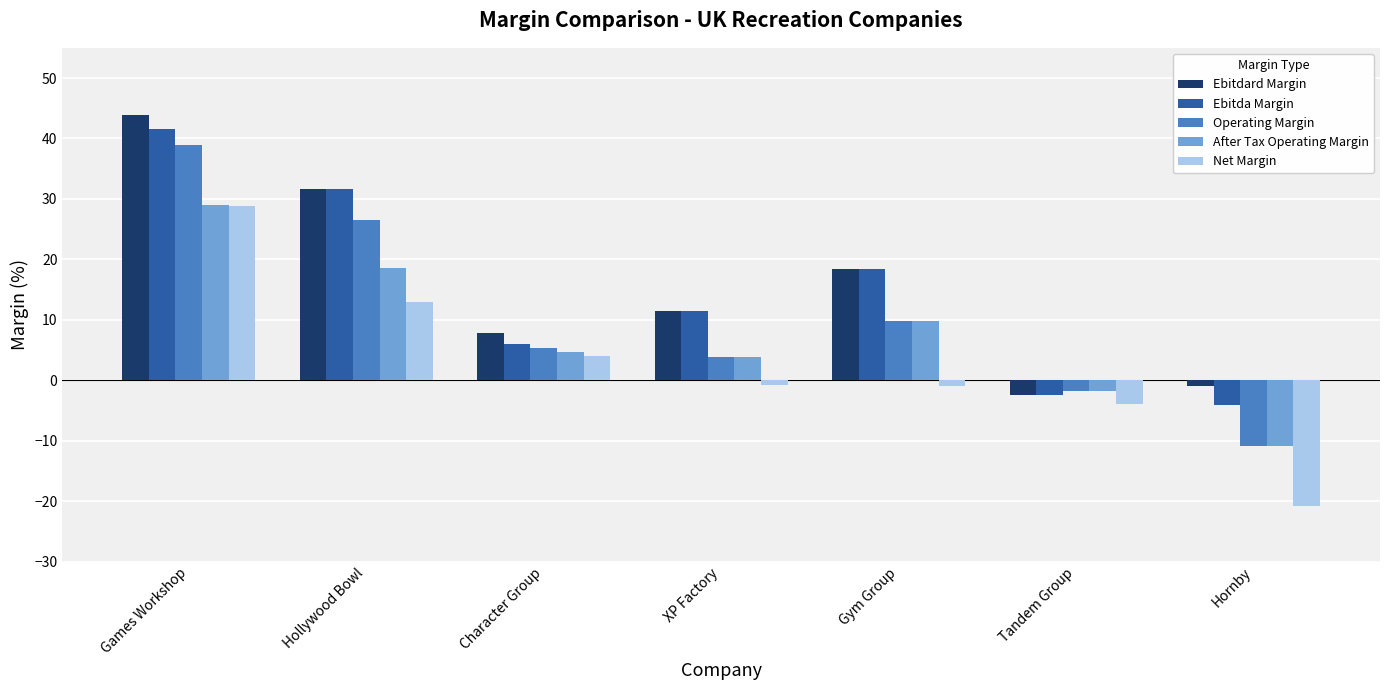

Where is After Tax Operating Margin nearest to the value 9?

Gym Group